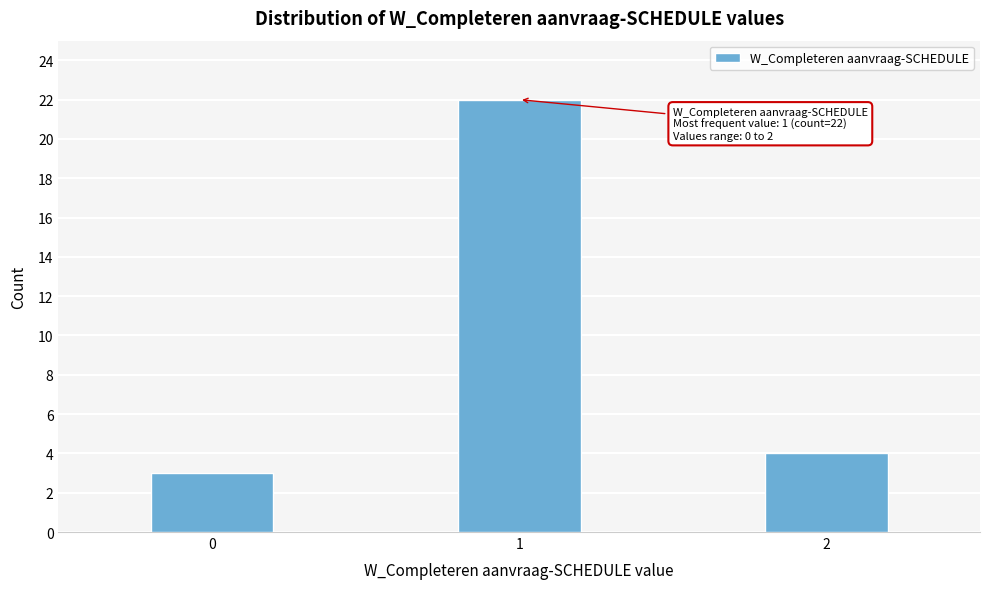

Reading left to right, list all the values displayed in this chart.

3	22	4